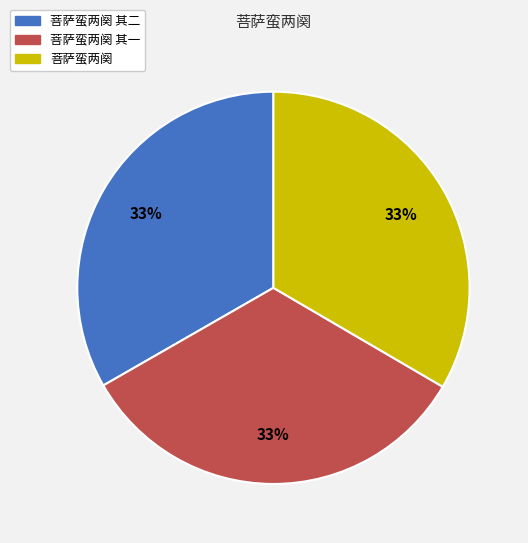

Does any single category account for the majority?

No